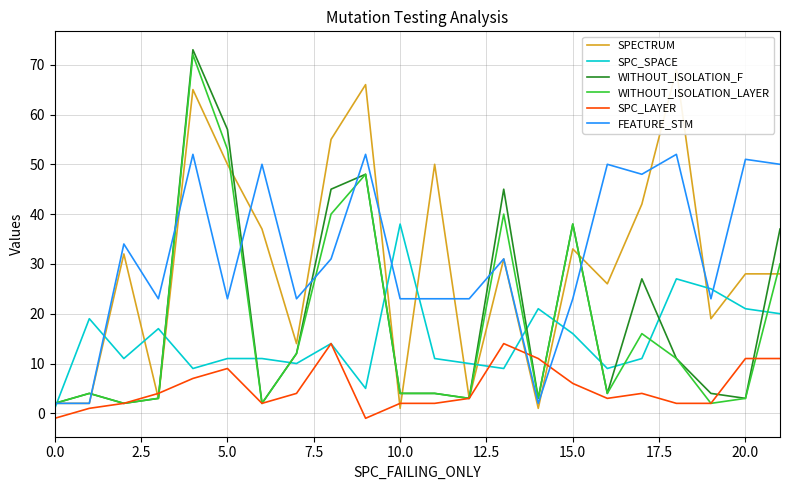

At how many categories does at least one series exceed 57?

3